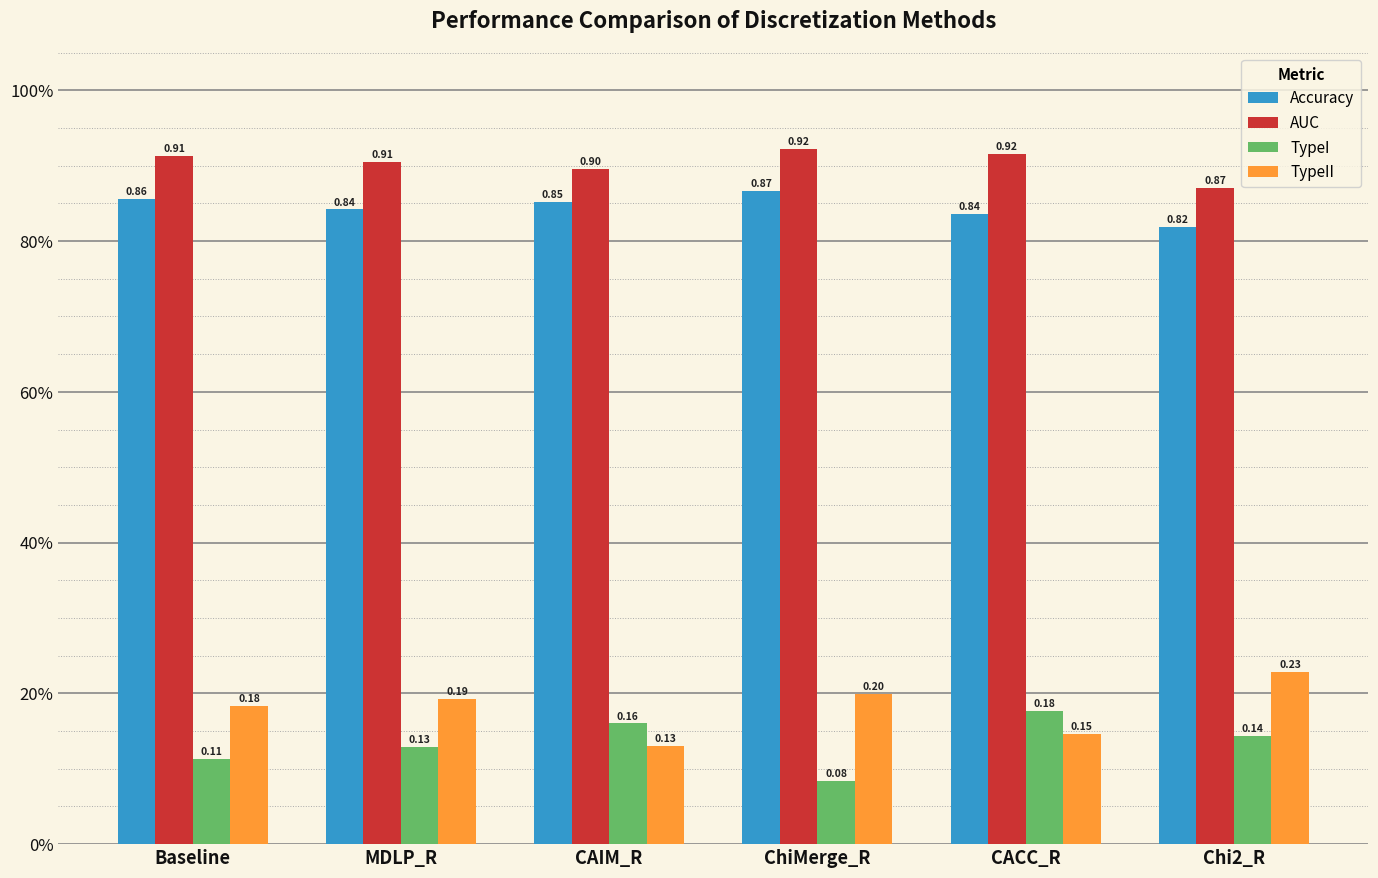

What are all the series names shown in the legend?

Accuracy, AUC, TypeI, TypeII